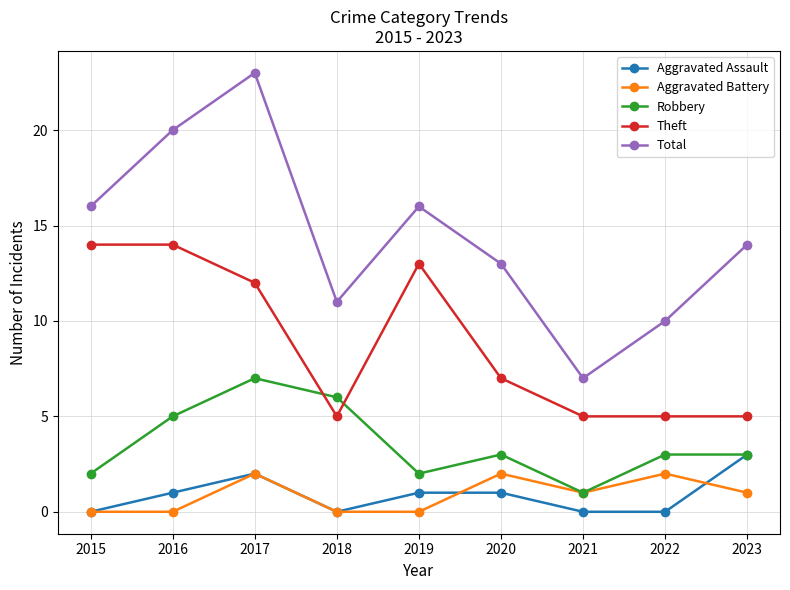

What is the total value across all series at 2016?

40